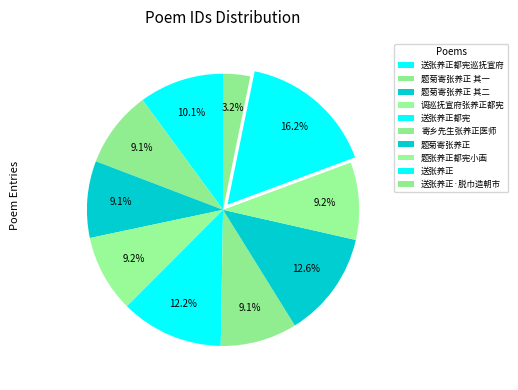

What percentage is NOT represented by 题菊寄张养正 其二?

90.9%